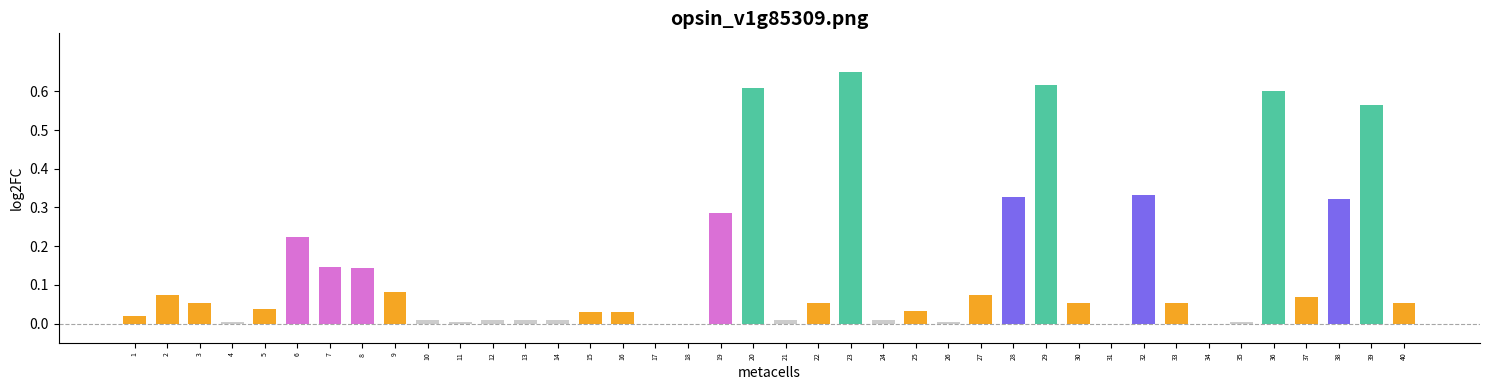

Are the bars horizontal?

No